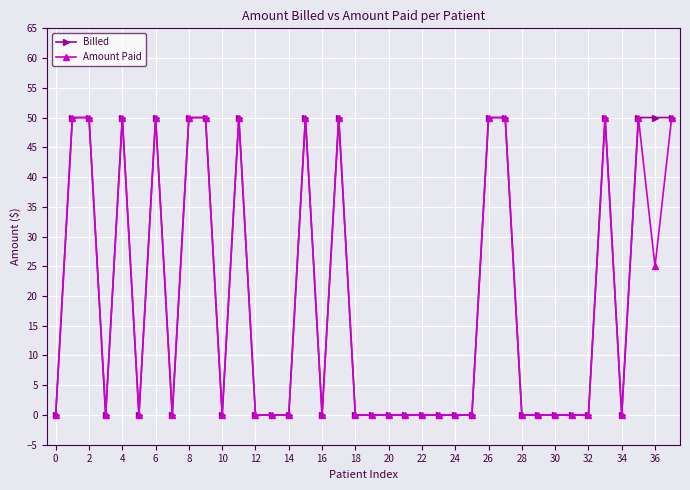

What is the maximum value shown in the chart?

50